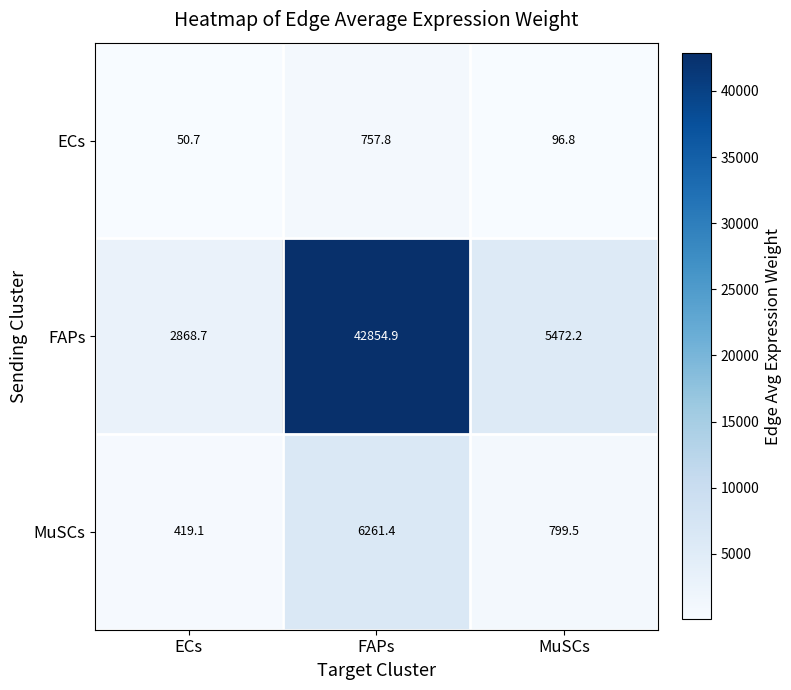

Is it true that ECs equals 757.8 at FAPs?

True